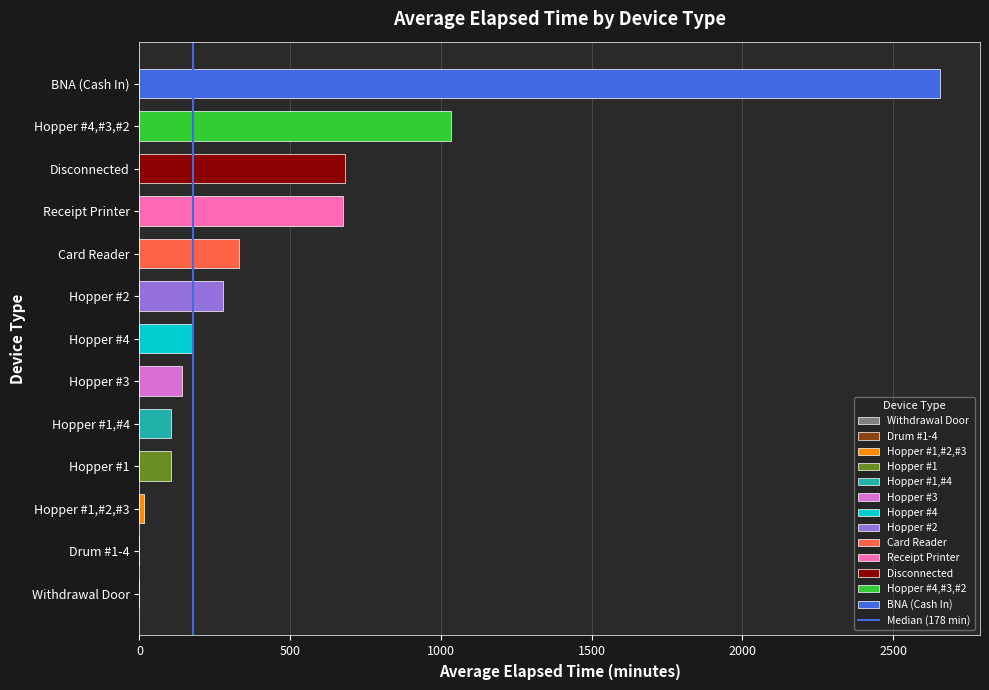

What is the ratio of the value at Receipt Printer to the value at Hopper #3?

4.8